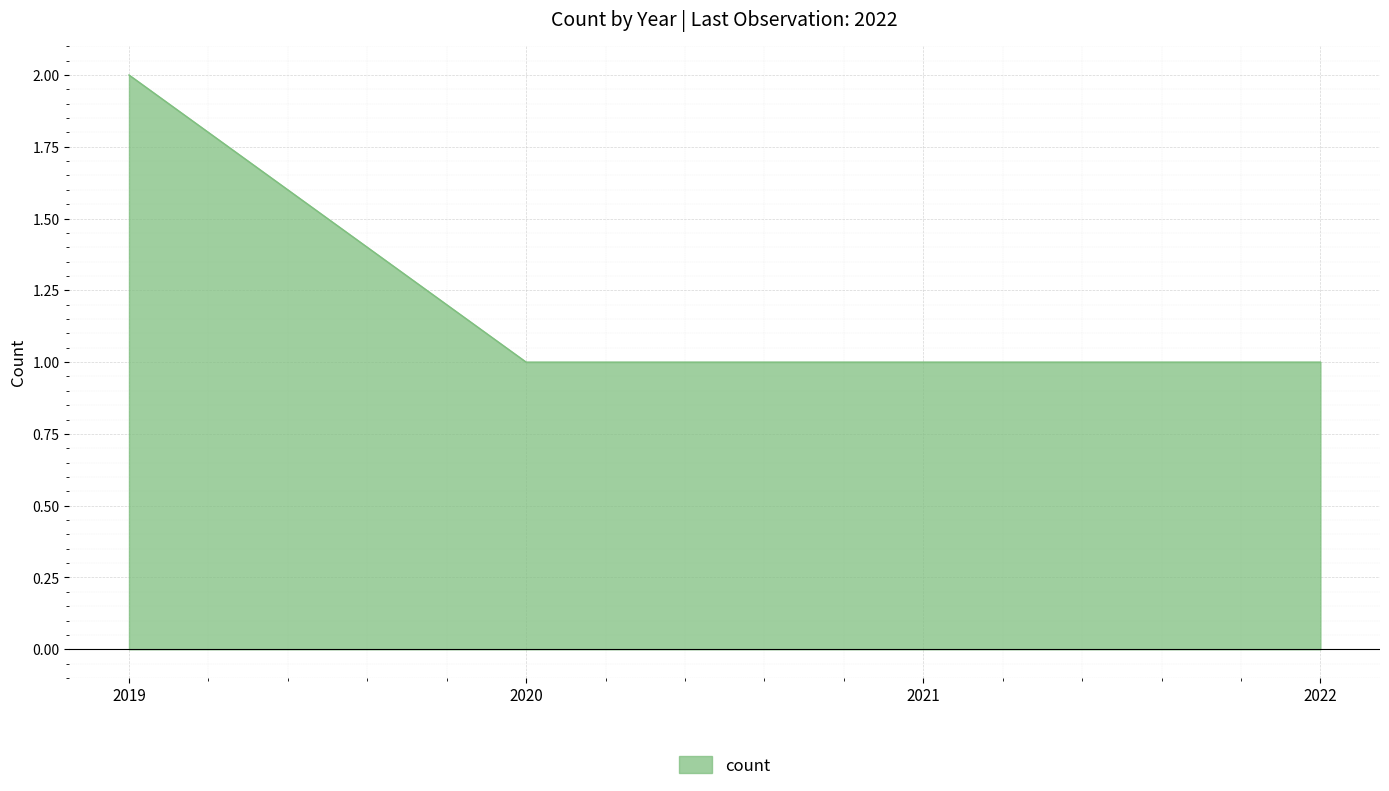

Count the number of categories in the chart.

4